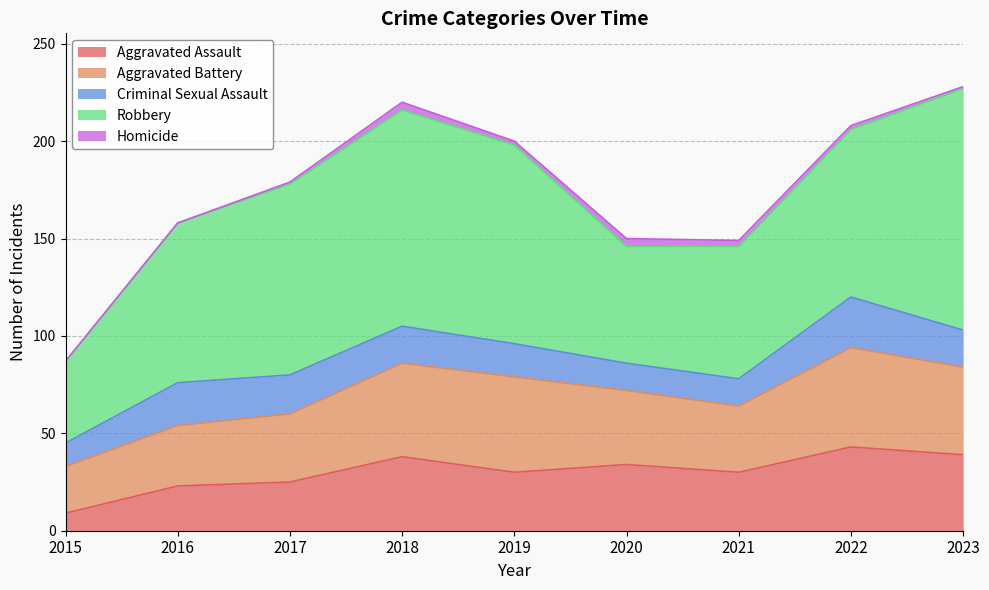

At which label does Criminal Sexual Assault reach its peak?

2022